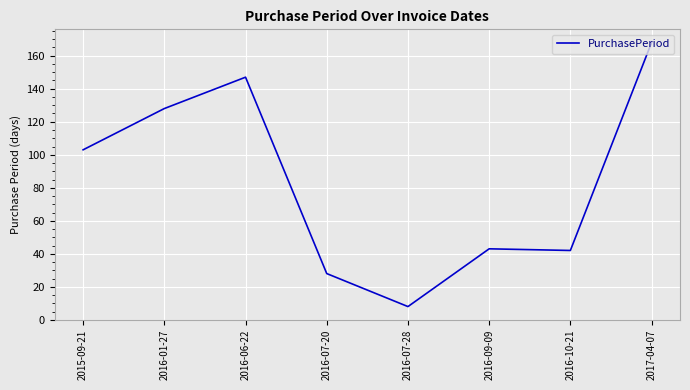

At which label is the value closest to 88?

2015-09-21